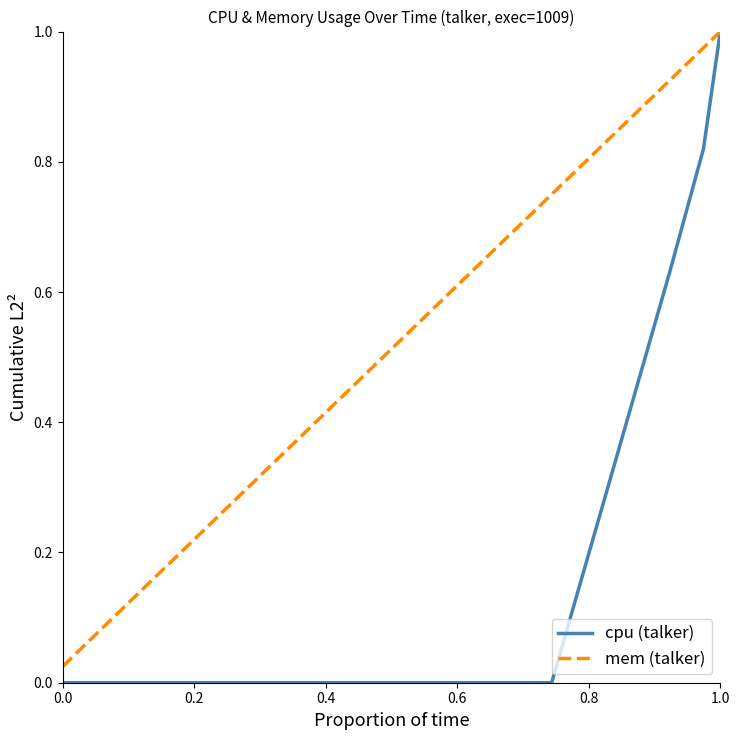

Which series has the largest range (max minus min)?

cpu (talker)